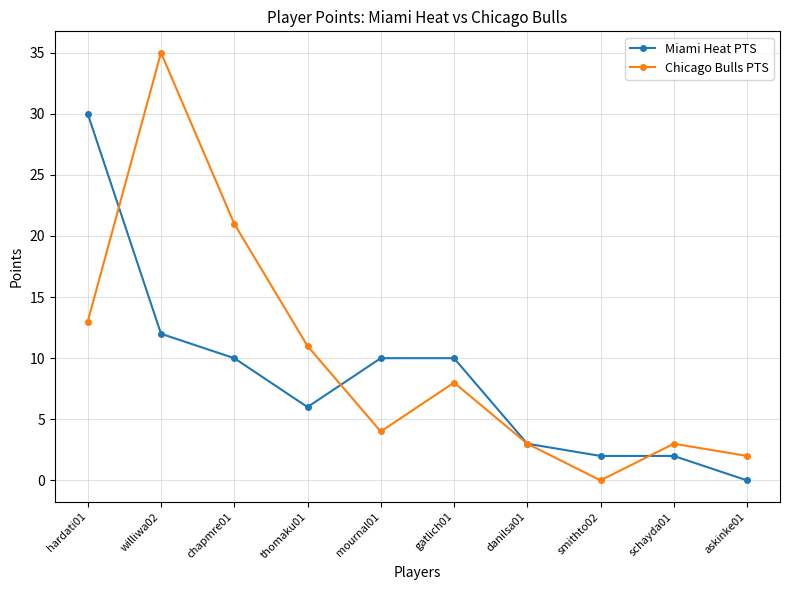

Which series ends up on top after the final intersection of Miami Heat PTS and Chicago Bulls PTS?

Chicago Bulls PTS